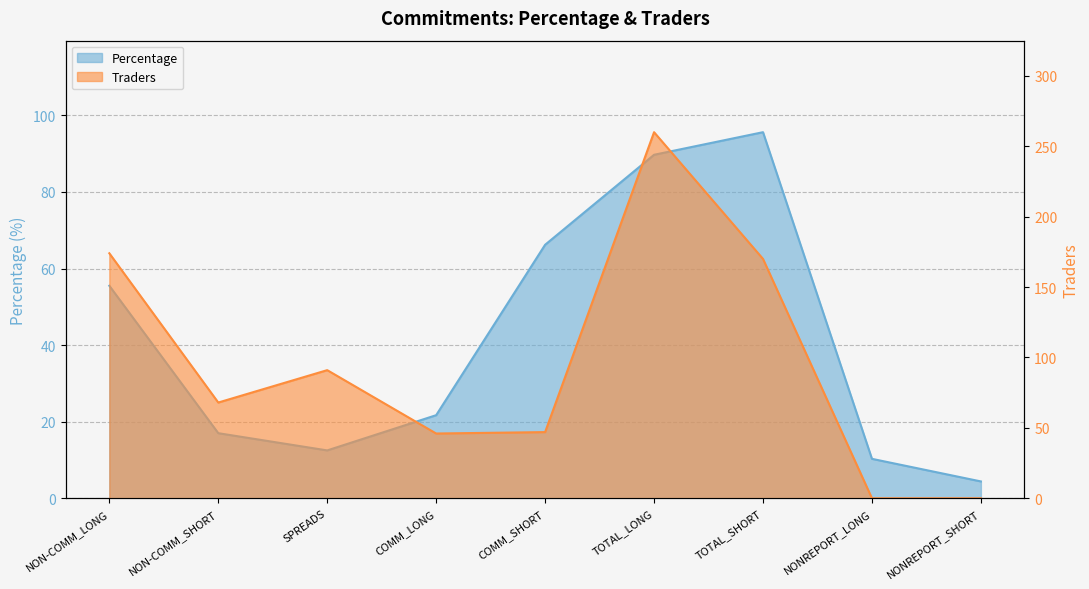

What is the minimum value for Percentage?

4.4